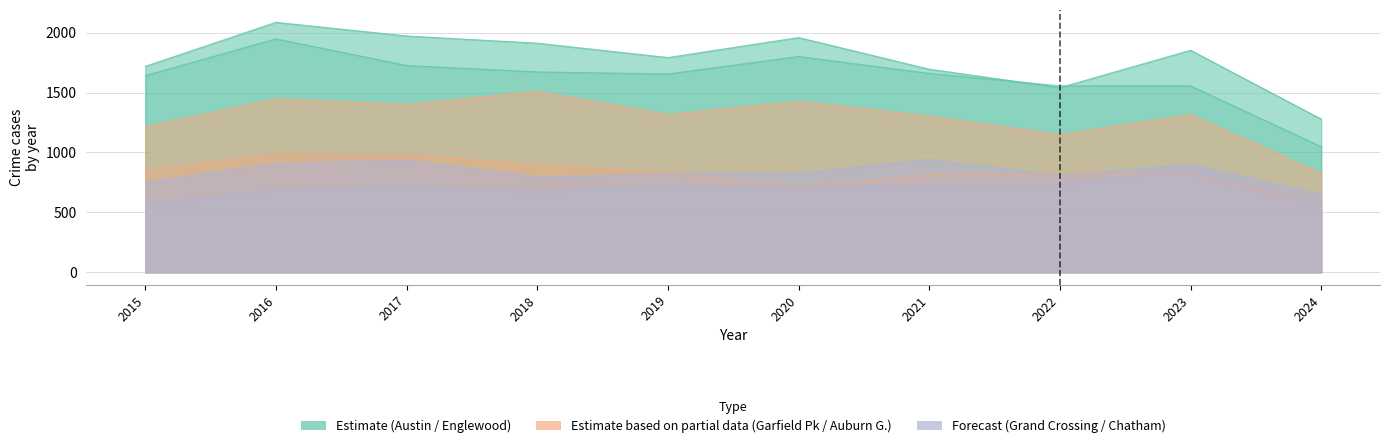

Reading left to right, transcribe all the data shown in this chart.

Austin: 1719	2086	1972	1912	1792	1959	1695	1541	1853	1278
Englewood: 1641	1948	1726	1672	1655	1801	1660	1556	1556	1048
Garfield Park: 1214	1448	1401	1510	1317	1426	1303	1147	1316	826
Auburn Gresham: 851	983	978	898	826	708	811	819	823	564
Grand Crossing: 754	908	936	794	820	828	941	810	901	653
Chatham: 565	686	711	670	714	703	722	731	858	566